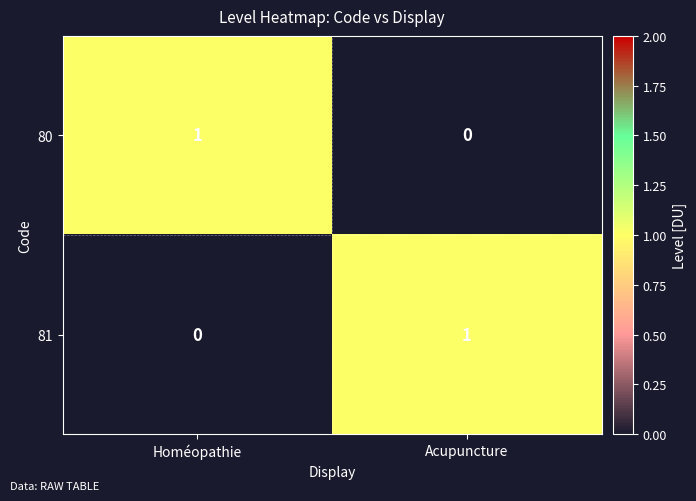

At Homéopathie, list the series in order from largest to smallest.

80, 81